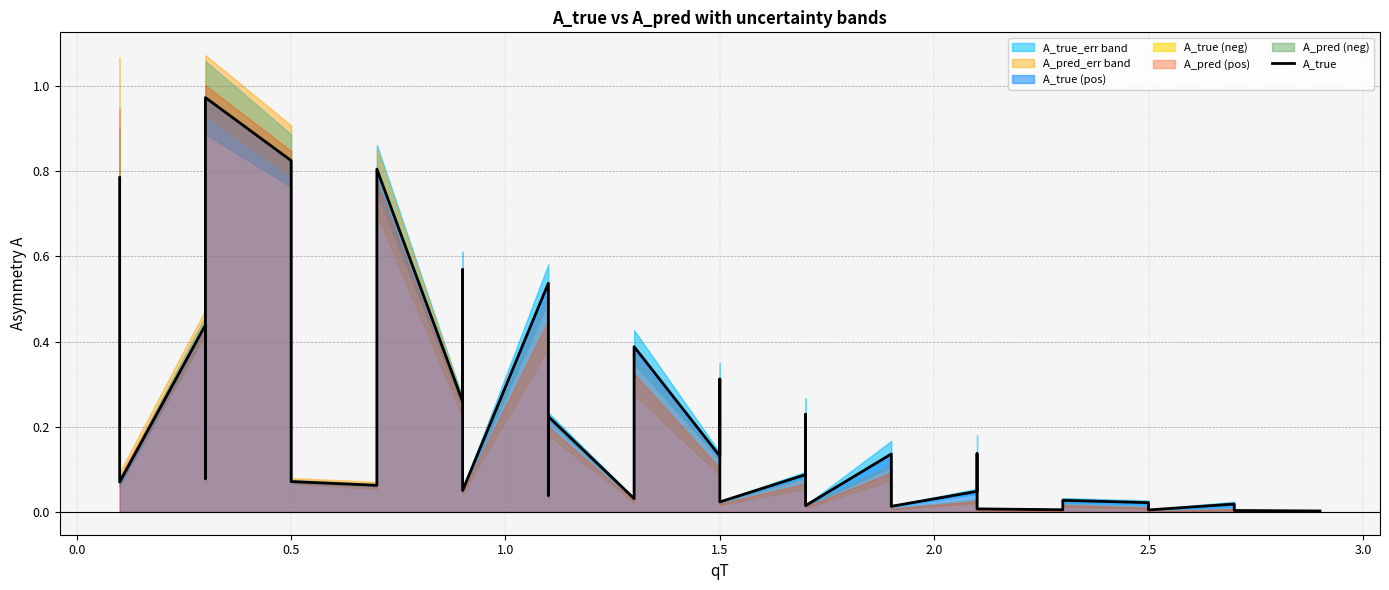

What is the difference between the second highest and minimum values?

0.8